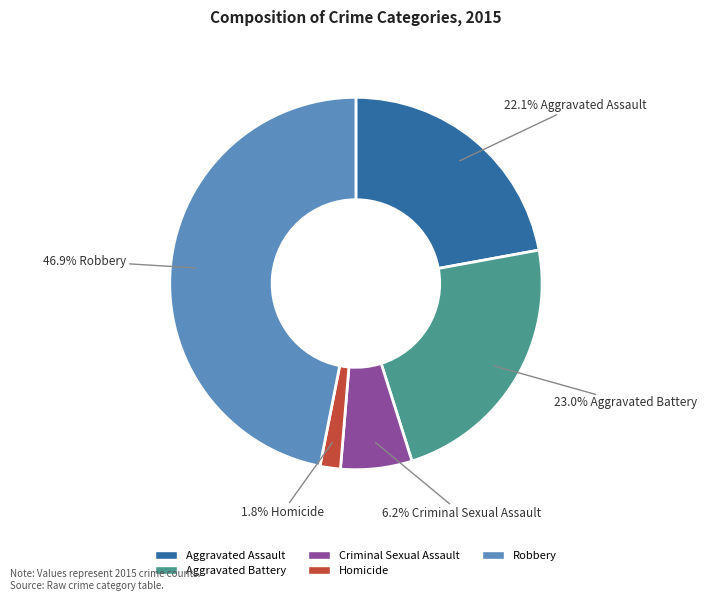

Is it true that Criminal Sexual Assault is 1% of the pie?

False